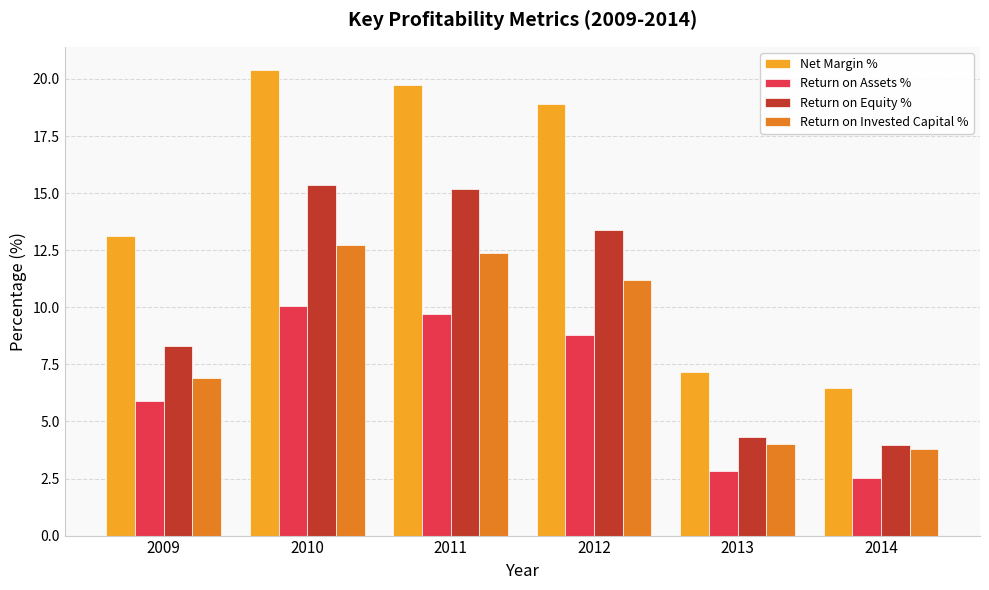

Count the number of data series in this chart.

4